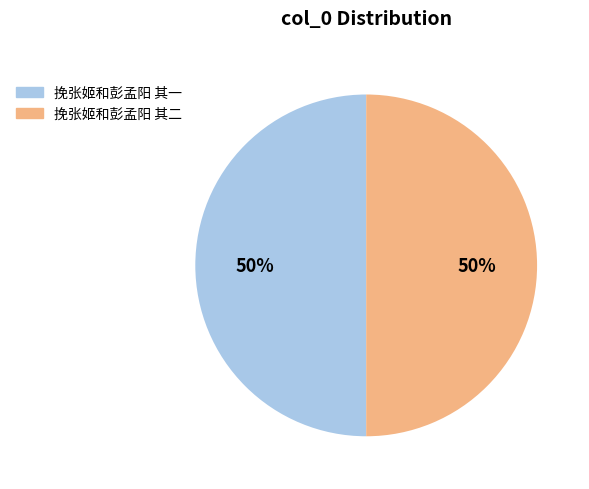

Is the sum of 挽张姬和彭孟阳 其二 and 挽张姬和彭孟阳 其一 greater than half?

Yes